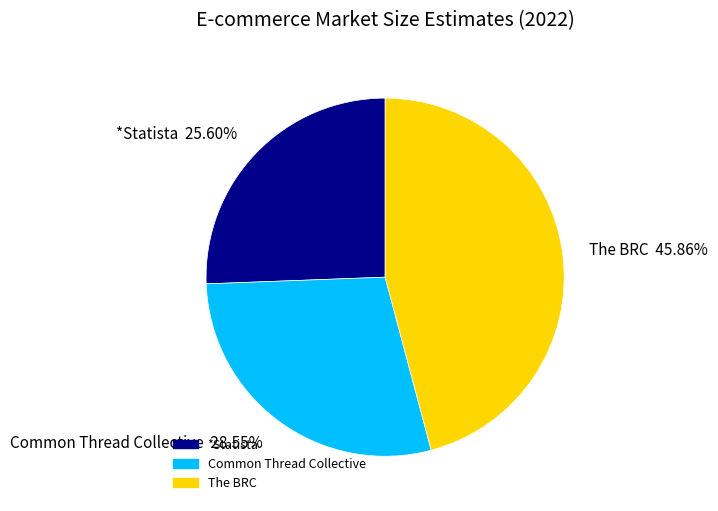

Which has a higher value, The BRC or *Statista?

The BRC